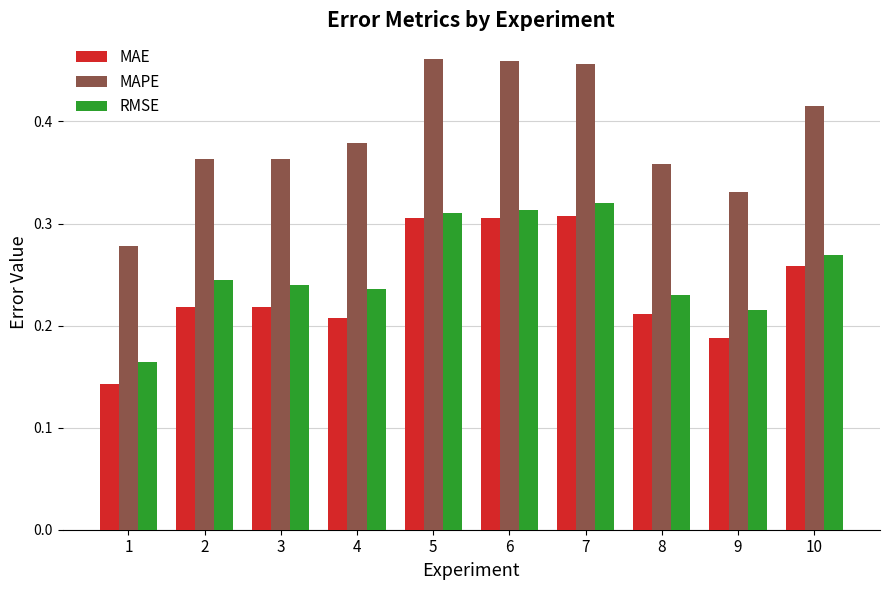

Which label corresponds to the smallest value in the chart?

1